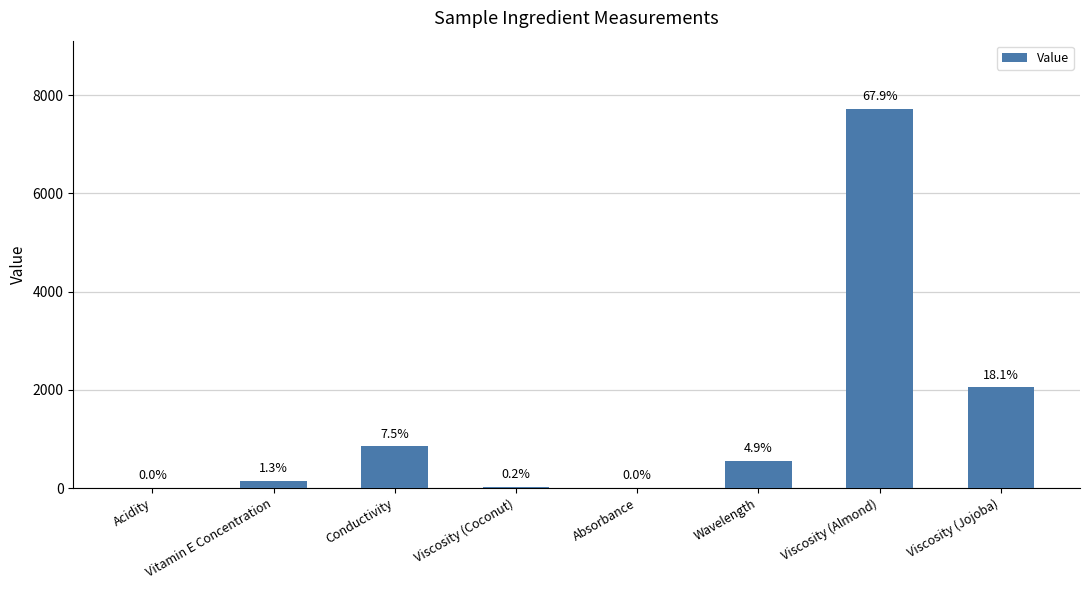

Does the chart contain stacked bars?

No